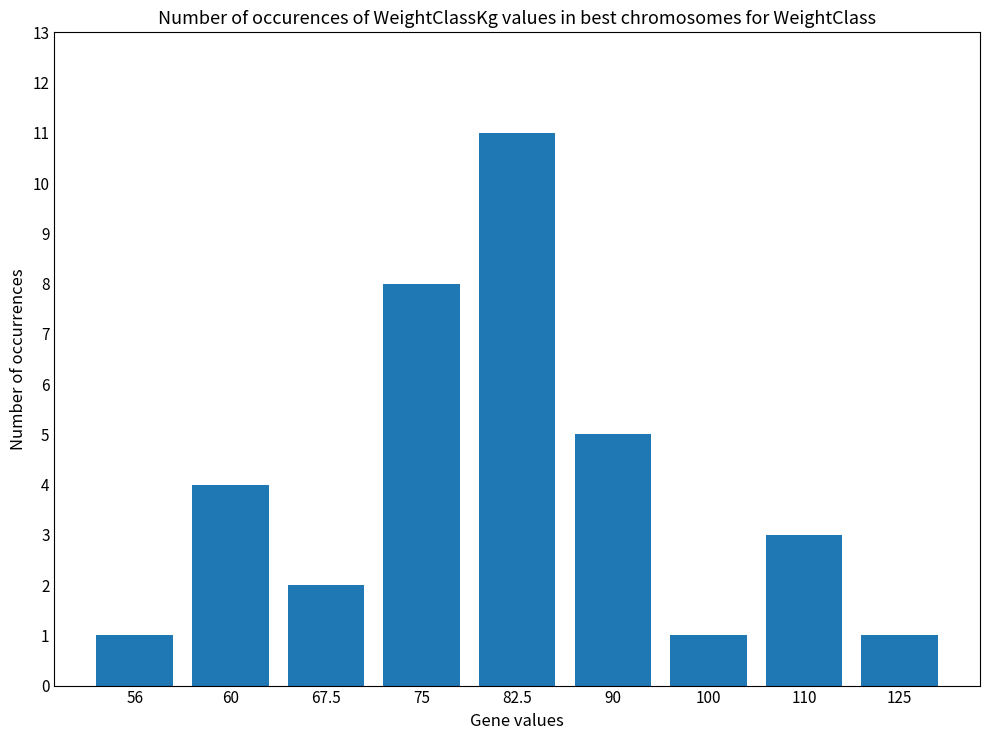

Approximately how many times larger is the value at 67.5 compared to 100?

2.0